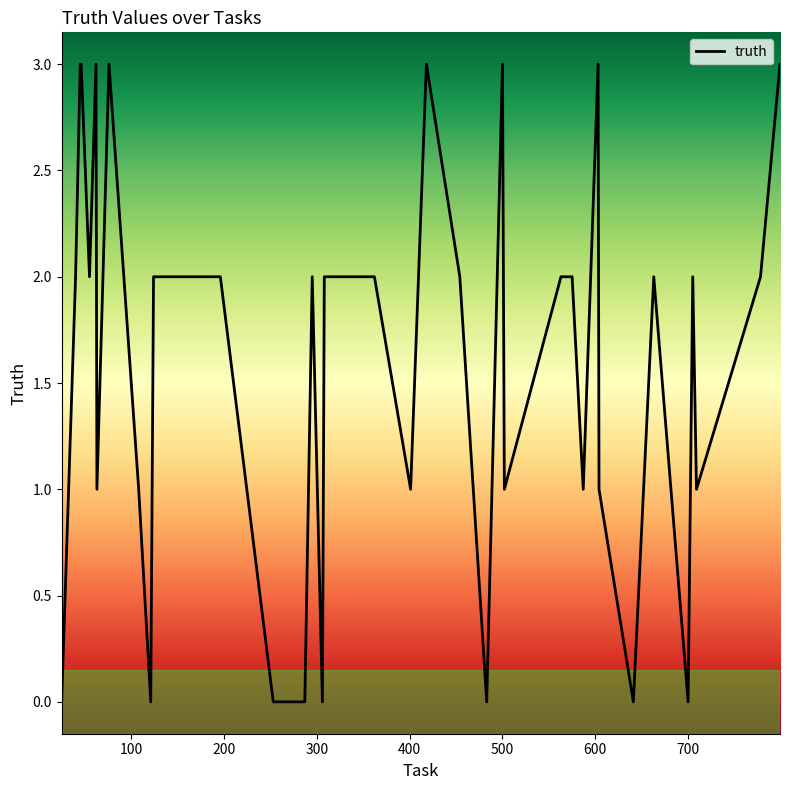

What is the difference between the maximum and minimum values?

3